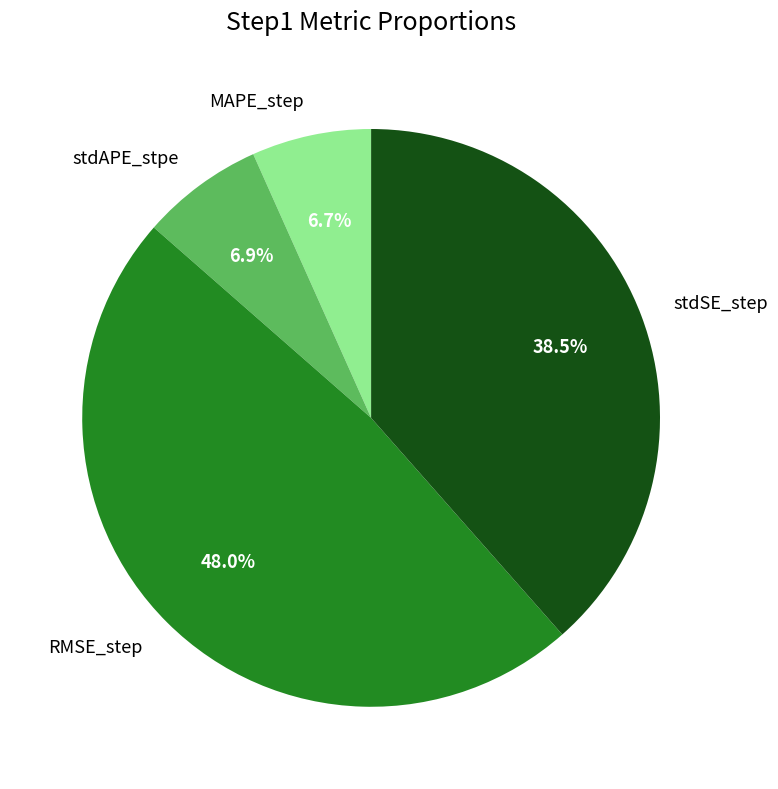

Which slice is the largest?

RMSE_step